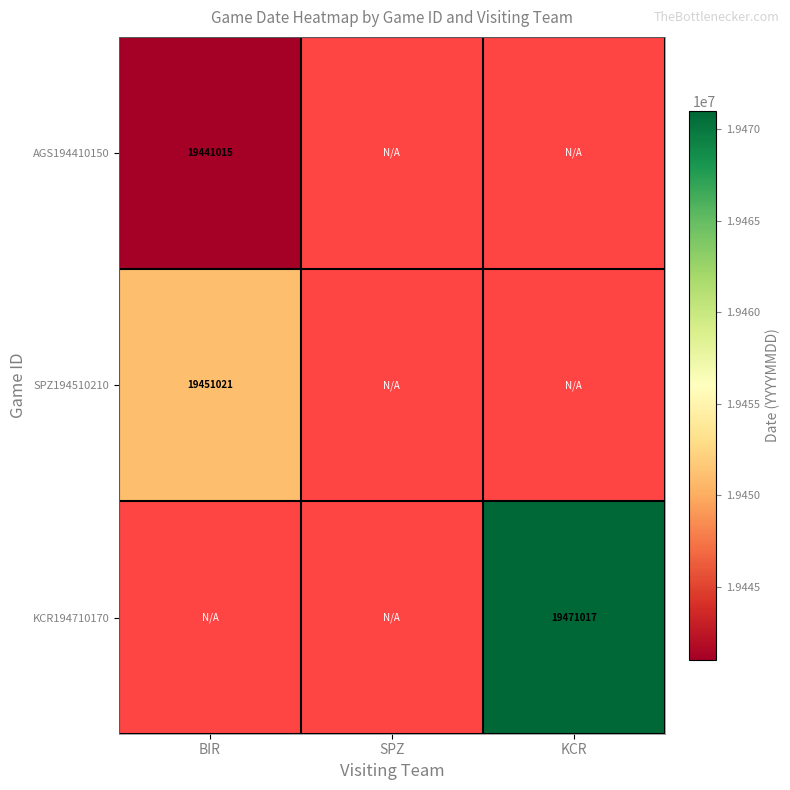

The SPZ194510210 series shows 30474342 at BIR. True or false?

False